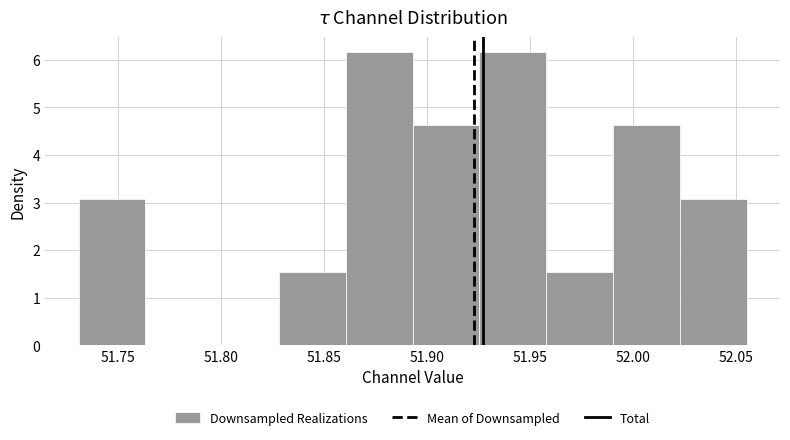

How tall is the bar that spans 52.025 to 52.055 on the x-axis? Neither the bar edges nor the heights are printed on the chart, so give them approximately, as read against the axes.

3.1